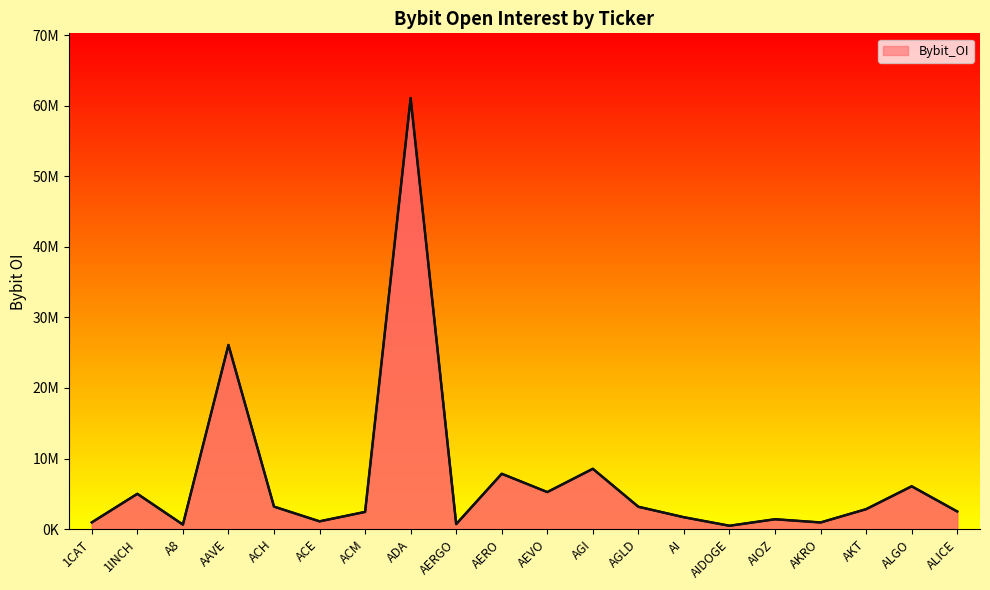

List the labels in order of value, largest first.

ADA, AAVE, AGI, AERO, ALGO, AEVO, 1INCH, ACH, AGLD, AKT, ALICE, ACM, AI, AIOZ, ACE, 1CAT, AKRO, AERGO, A8, AIDOGE